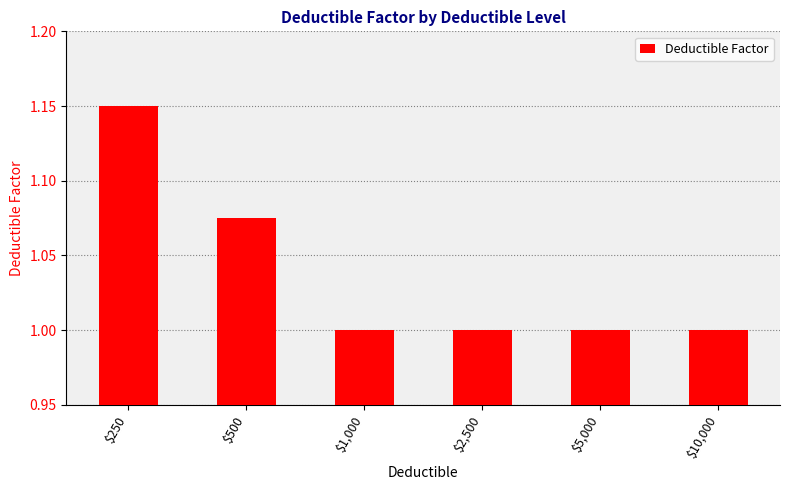

Which category has the highest value across all series?

$250